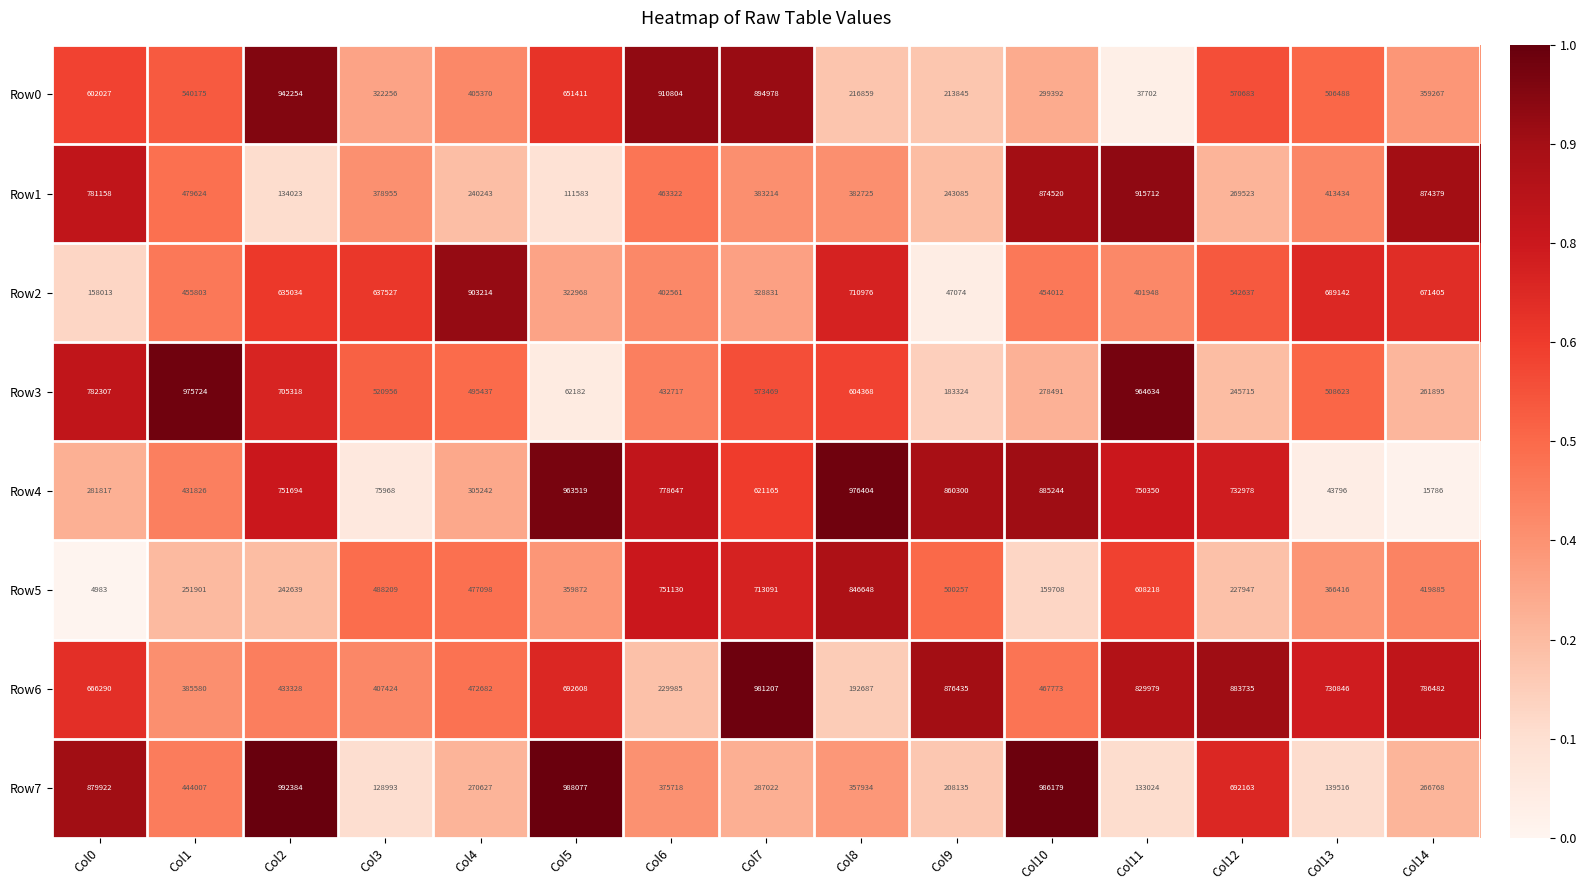

The Row4 series shows 568723 at Col1. True or false?

False